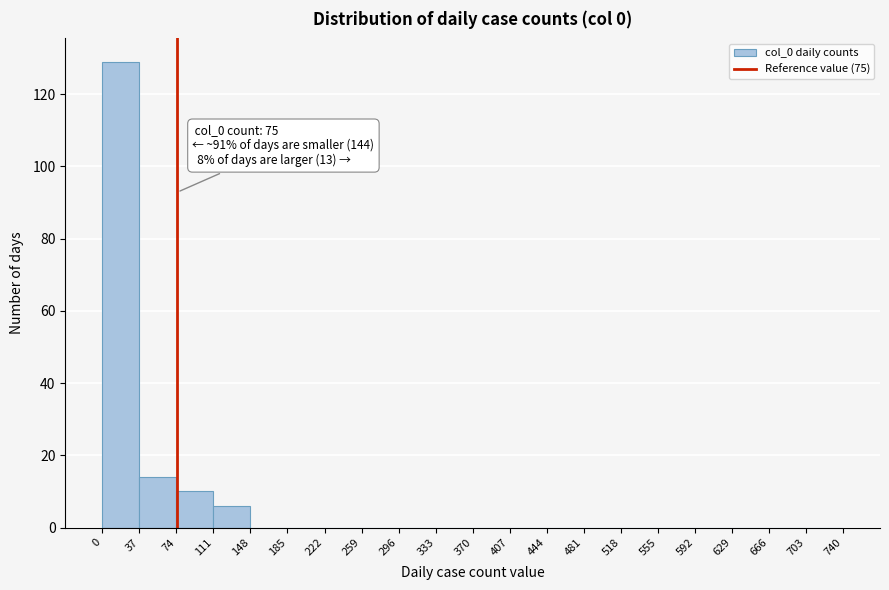

Over which range of the x-axis is the bar tallest?

0 to 37